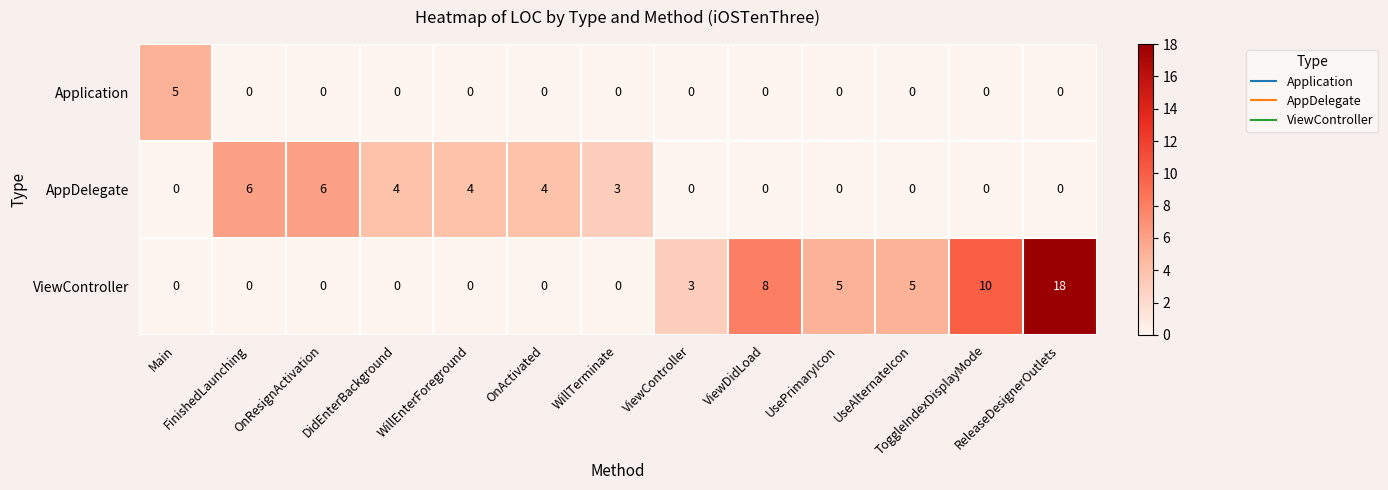

Count the AppDelegate values in the range 0 to 4.

11